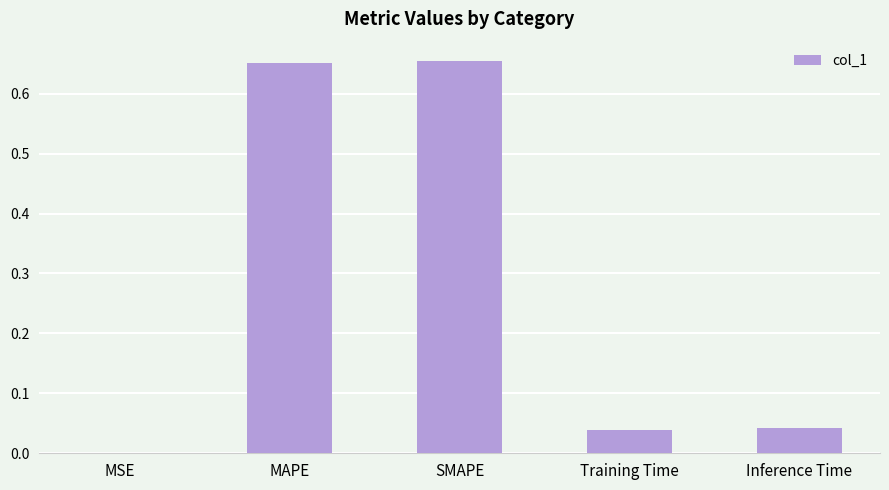

The value at MAPE is 1.0. True or false?

False